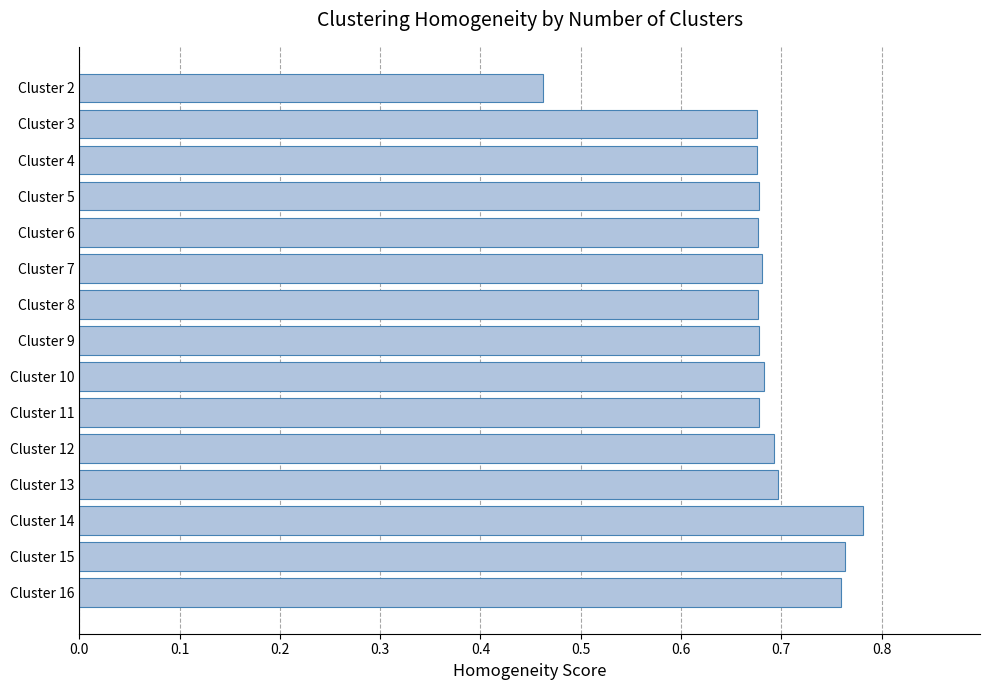

The value at Cluster 13 is 1.1. True or false?

False